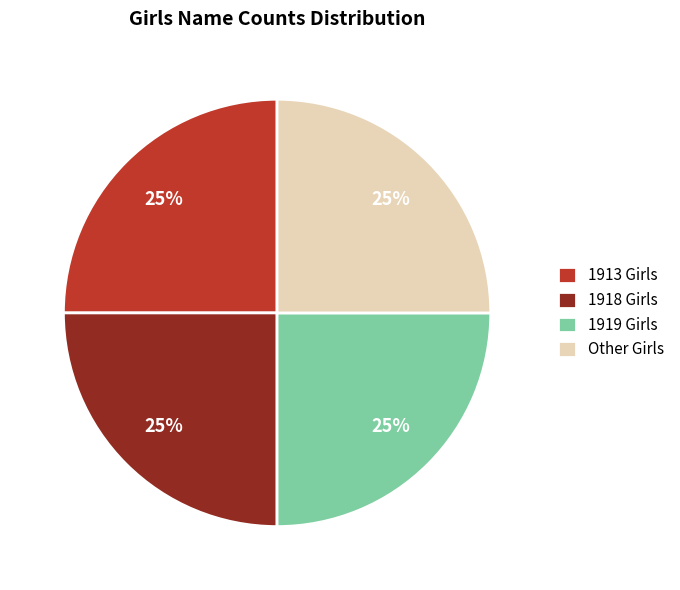

The 1918 Girls slice represents 25% of the pie. True or false?

True